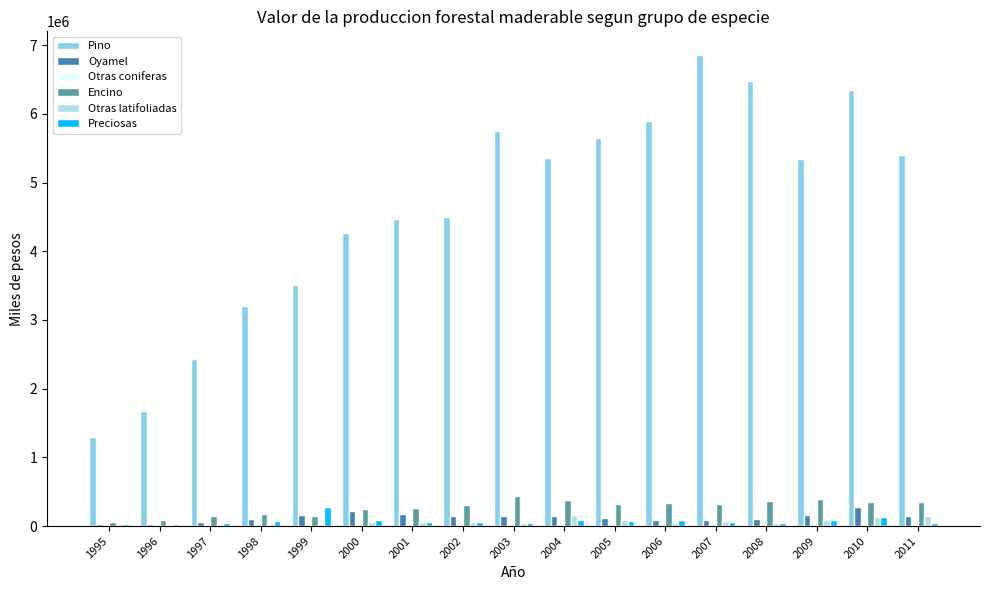

The value of Pino at 1996 is 1670596.3. True or false?

True